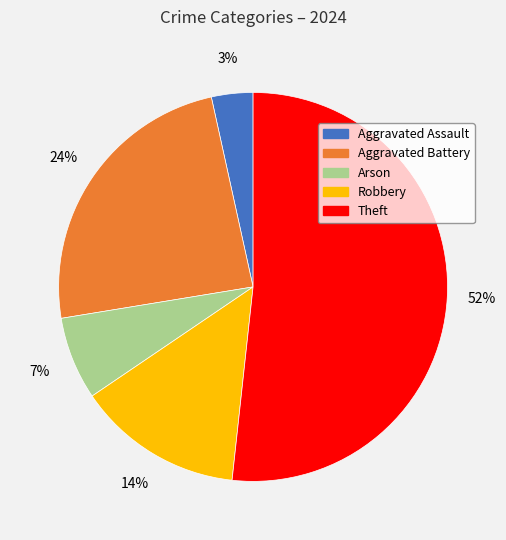

How many slices are in this pie chart?

5